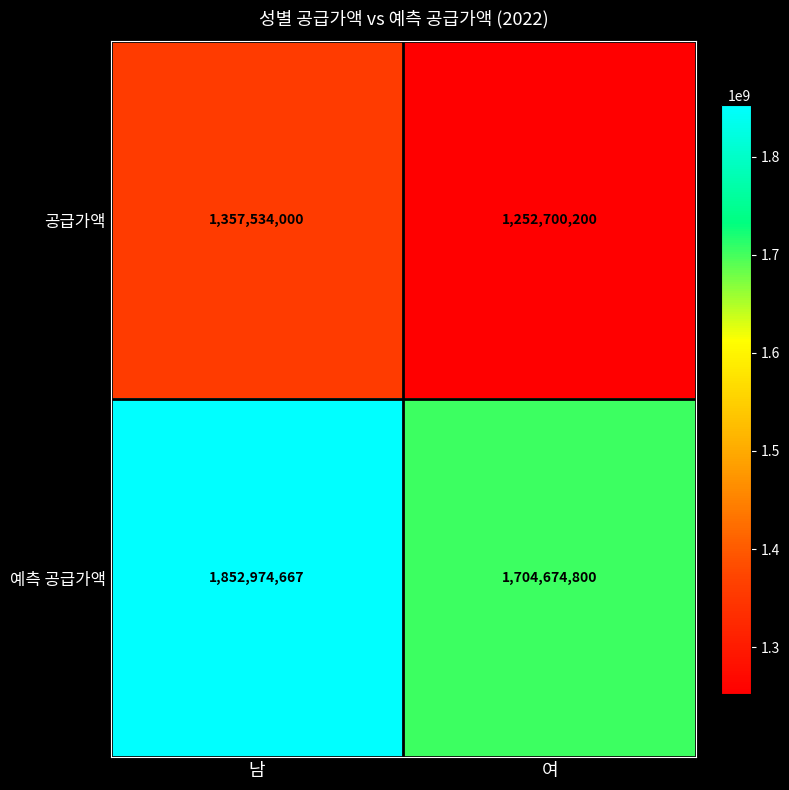

Which category has the highest value in the 예측 공급가액 series?

남